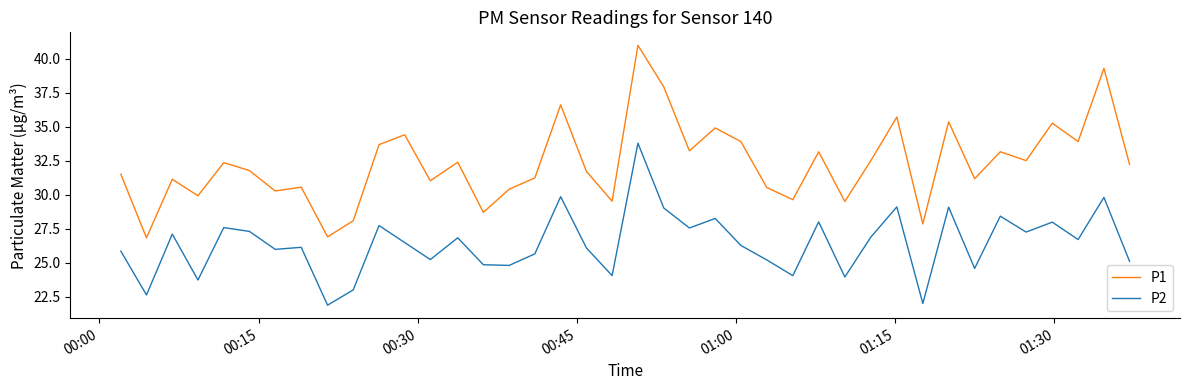

Which series has the largest range (max minus min)?

P1